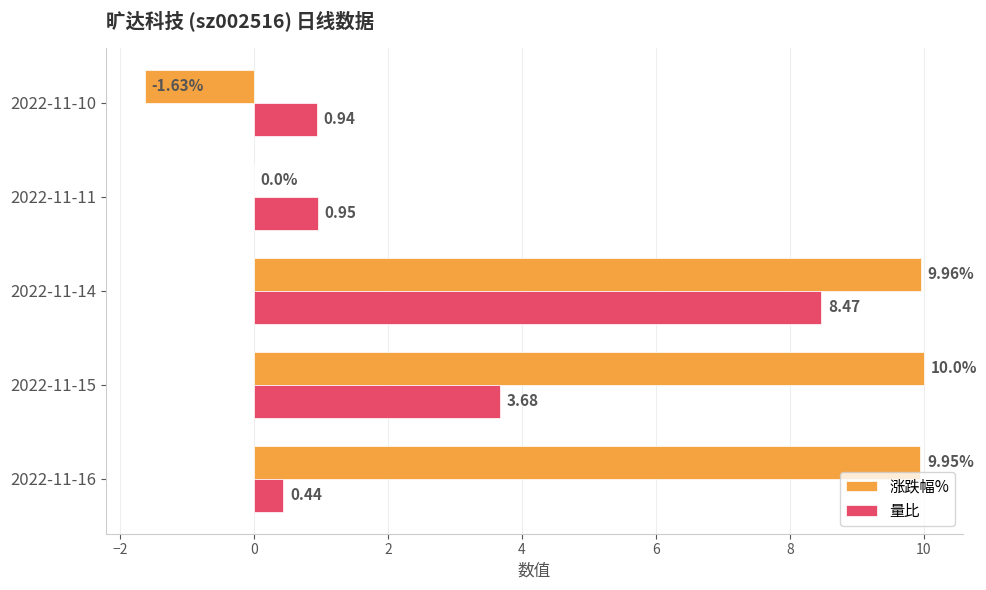

Which series has the largest total across all categories?

涨跌幅%